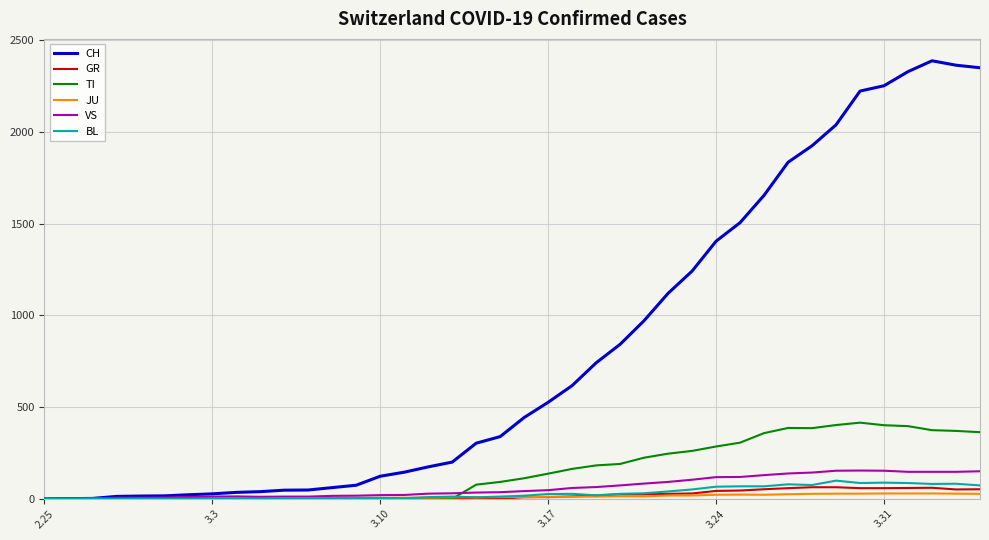

What is the maximum value shown in the chart?

2387